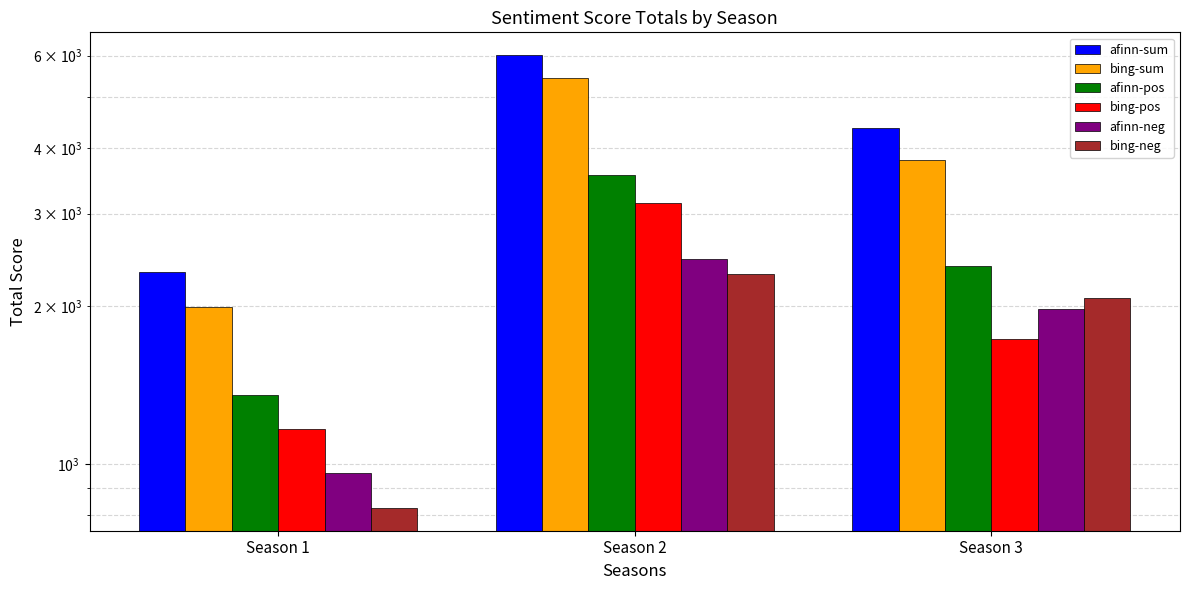

Reading left to right, list all the values displayed in this chart.

afinn-sum: Season 1=2319	Season 2=6018	Season 3=4361
bing-sum: Season 1=1992	Season 2=5443	Season 3=3805
afinn-pos: Season 1=1356	Season 2=3555	Season 3=2387
bing-pos: Season 1=1167	Season 2=3144	Season 3=1734
afinn-neg: Season 1=963	Season 2=2463	Season 3=1974
bing-neg: Season 1=825	Season 2=2299	Season 3=2071